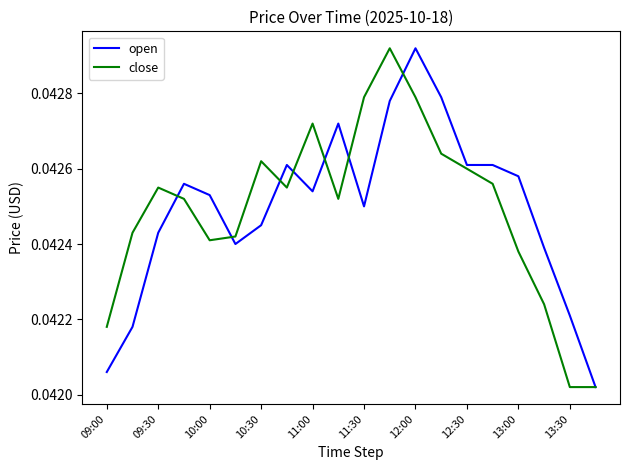

What are all the series names shown in the legend?

open, close